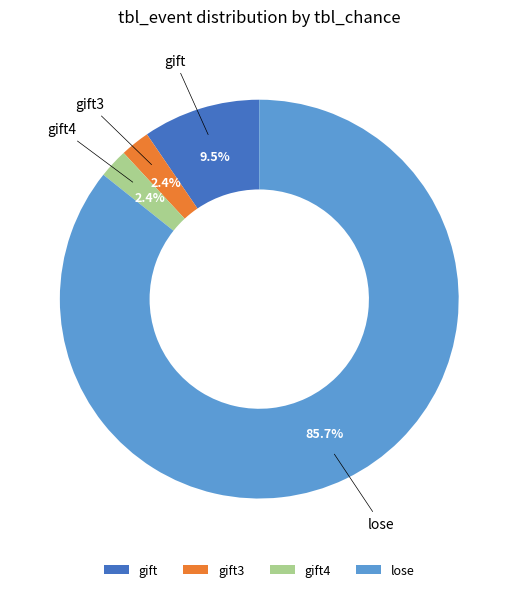

Count the number of slices in the pie.

4